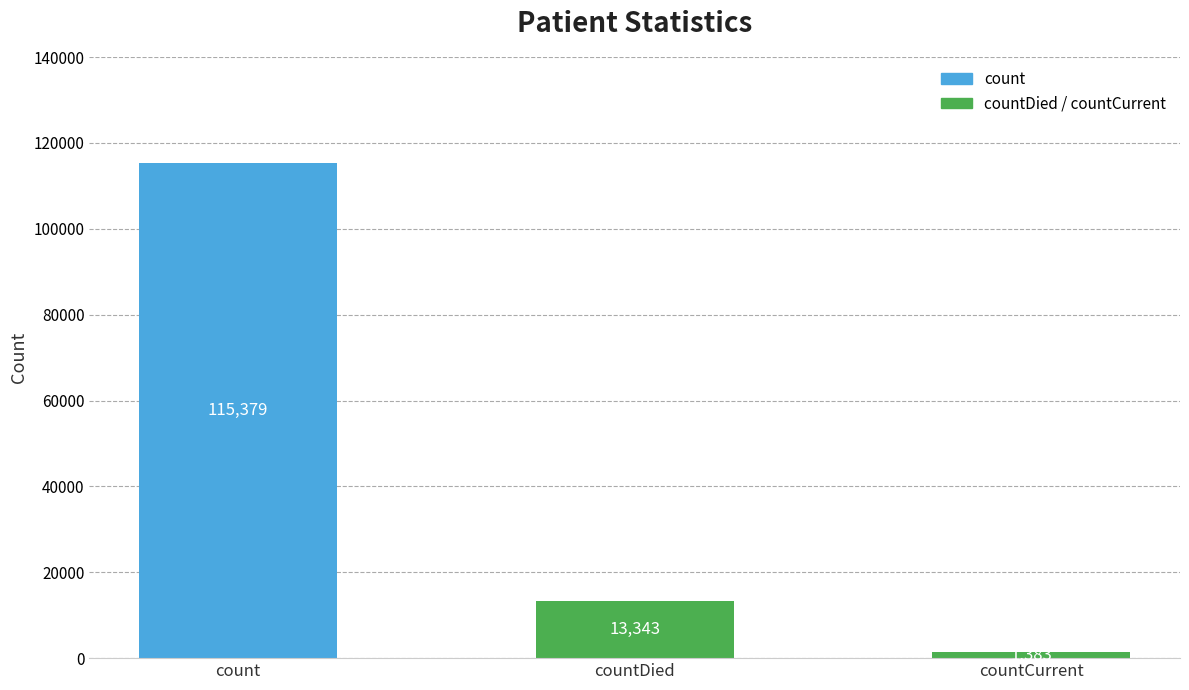

The value at countDied is 4624. True or false?

False